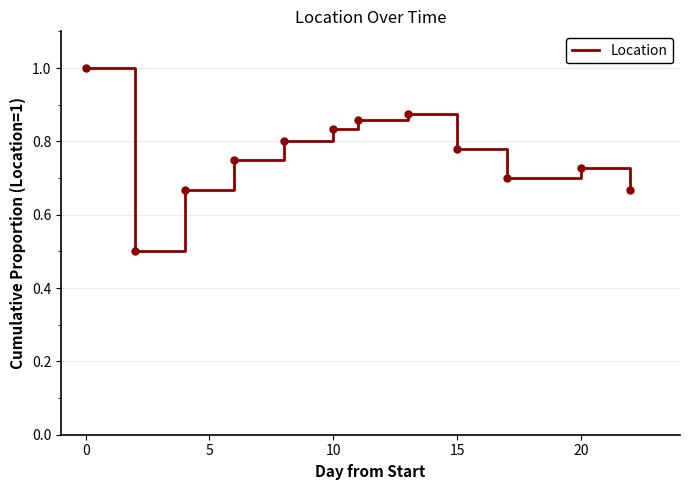

What is the difference between the maximum and minimum values?

0.5